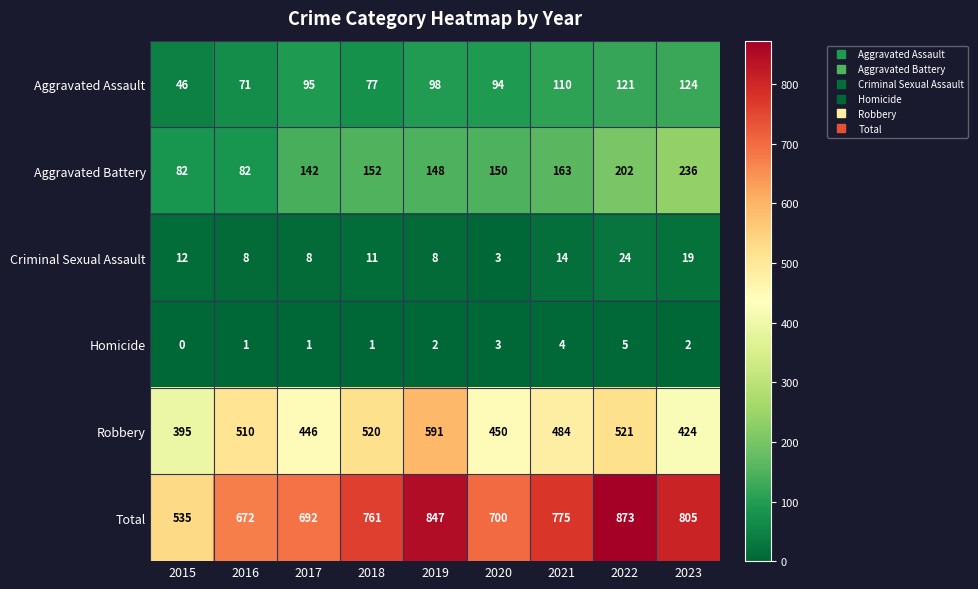

Count the number of categories in the chart.

9